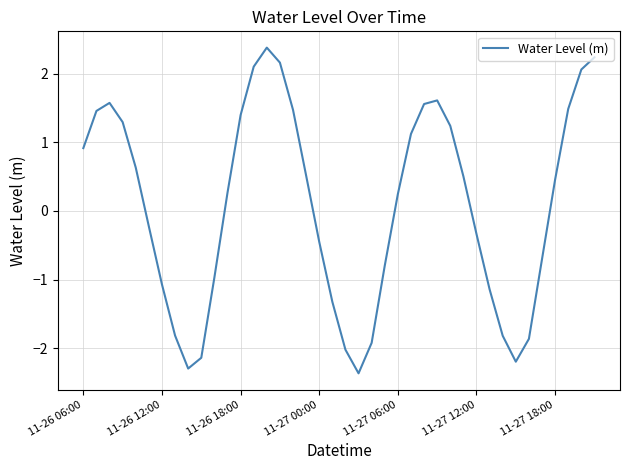

What is the minimum value shown in the chart?

-2.4